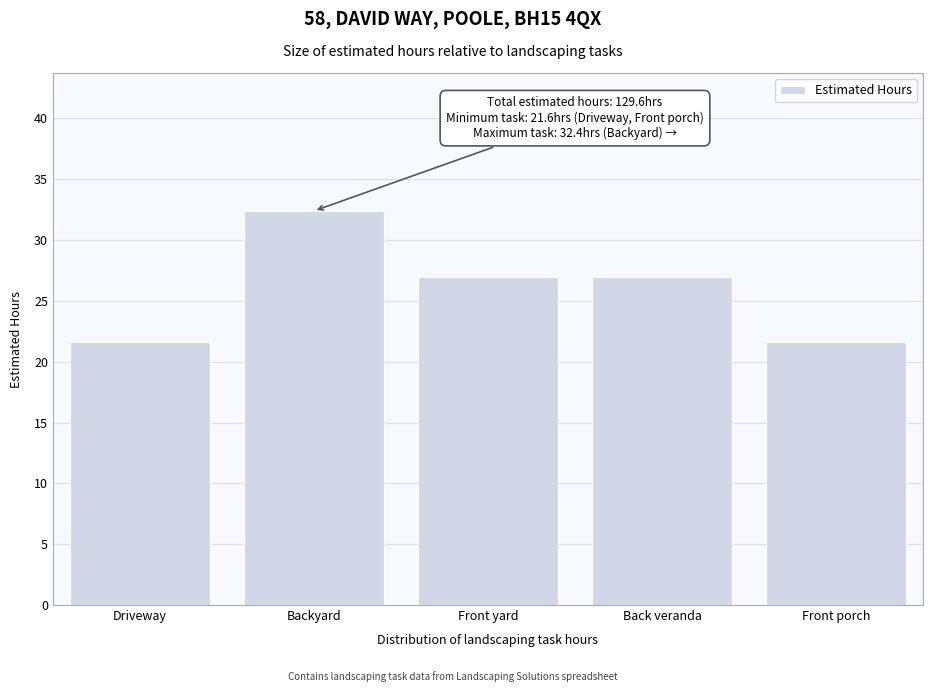

Reading left to right, what are all the values shown in this chart?

Driveway=21.6	Backyard=32.4	Front yard=27.0	Back veranda=27.0	Front porch=21.6